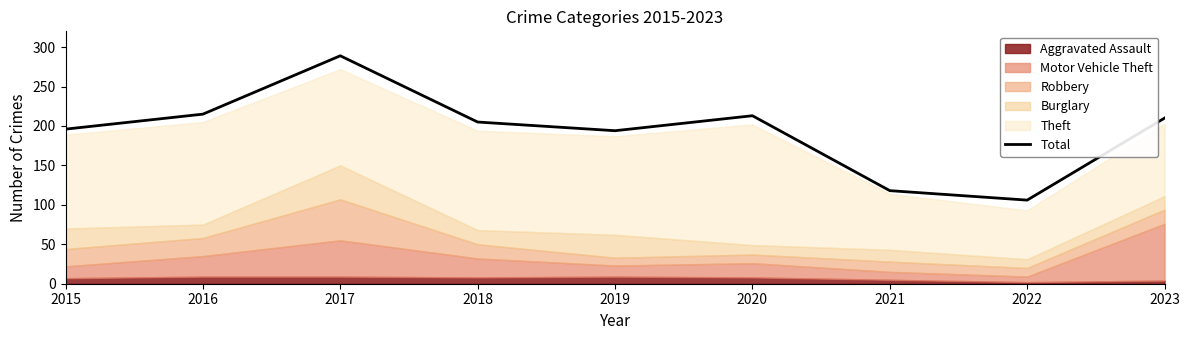

Rank the categories by value from lowest to highest.

2022, 2021, 2019, 2015, 2018, 2023, 2020, 2016, 2017